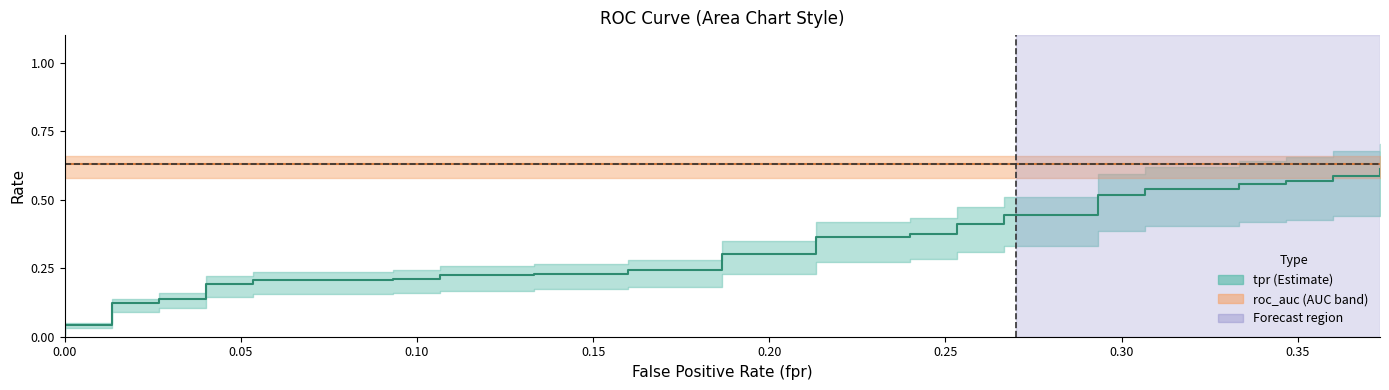

Reading right to left, list all the values displayed in this chart.

0.6	0.6	0.6	0.6	0.6	0.6	0.6	0.5	0.5	0.5	0.5	0.4	0.4	0.4	0.4	0.4	0.4	0.4	0.4	0.3	0.3	0.2	0.2	0.2	0.2	0.2	0.2	0.2	0.2	0.2	0.2	0.2	0.2	0.1	0.1	0.1	0.1	0.0	0.0	0.0